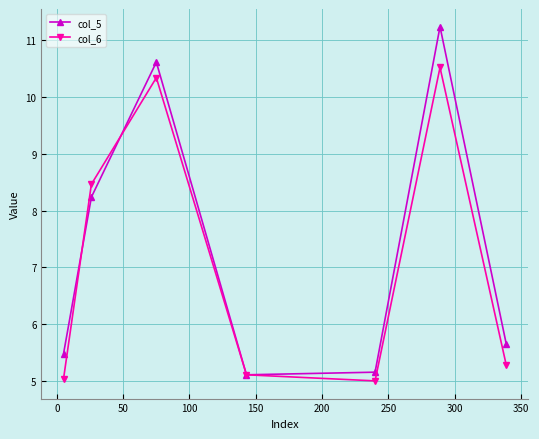

What is the greatest value displayed?

11.2